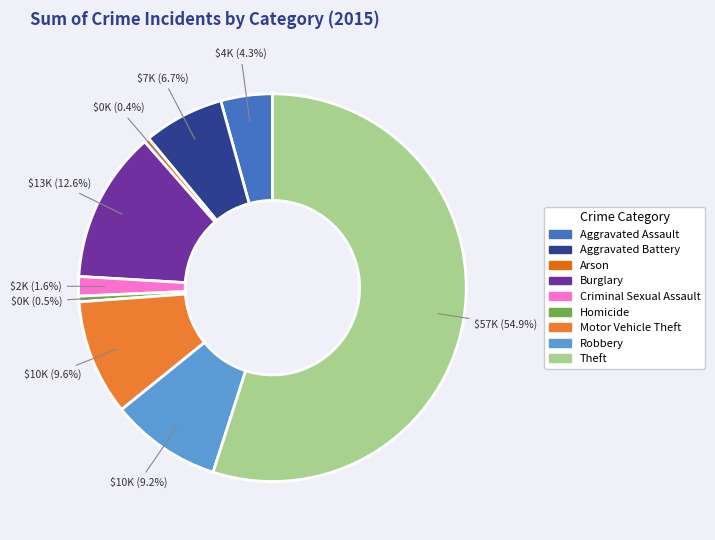

Is there a majority slice in this chart?

Yes